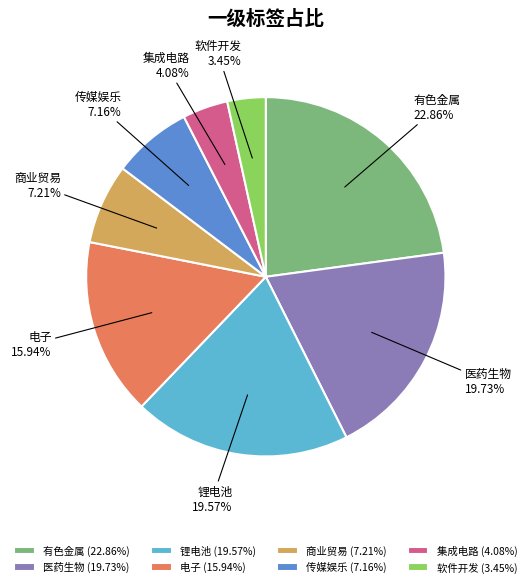

Which category has the biggest portion of the pie?

有色金属